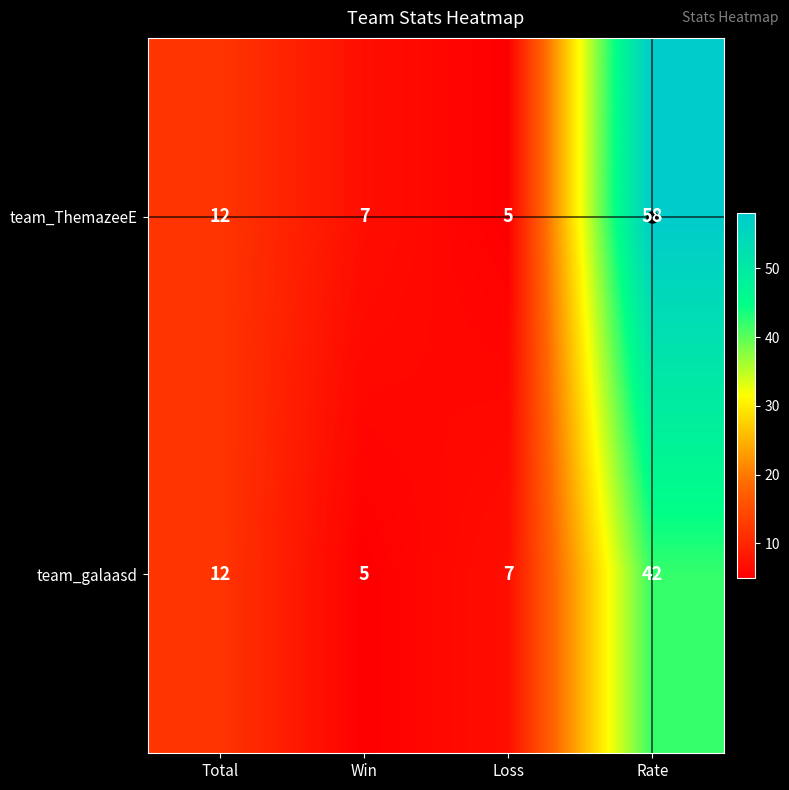

Which series has the widest spread of values?

team_ThemazeeE